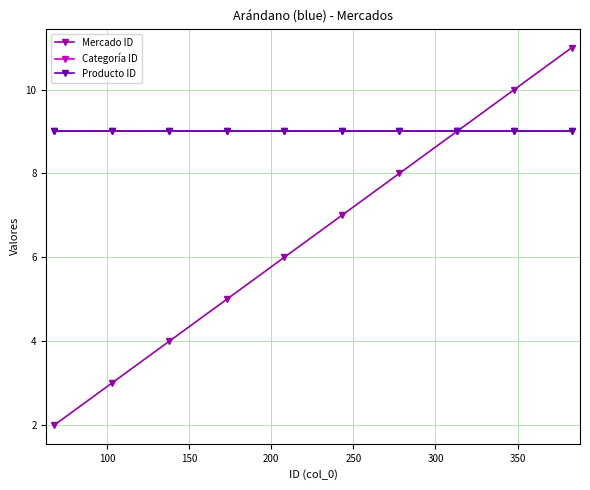

True or false: Categoría ID and Producto ID cross at least once.

False